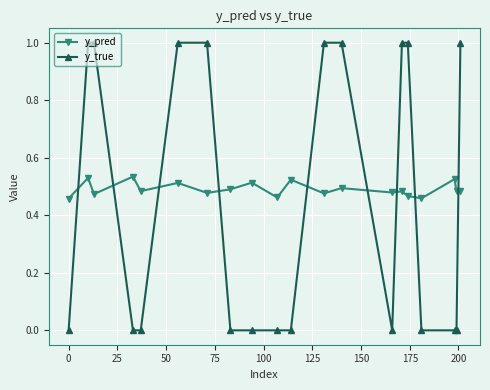

How many lines are shown in the chart?

2